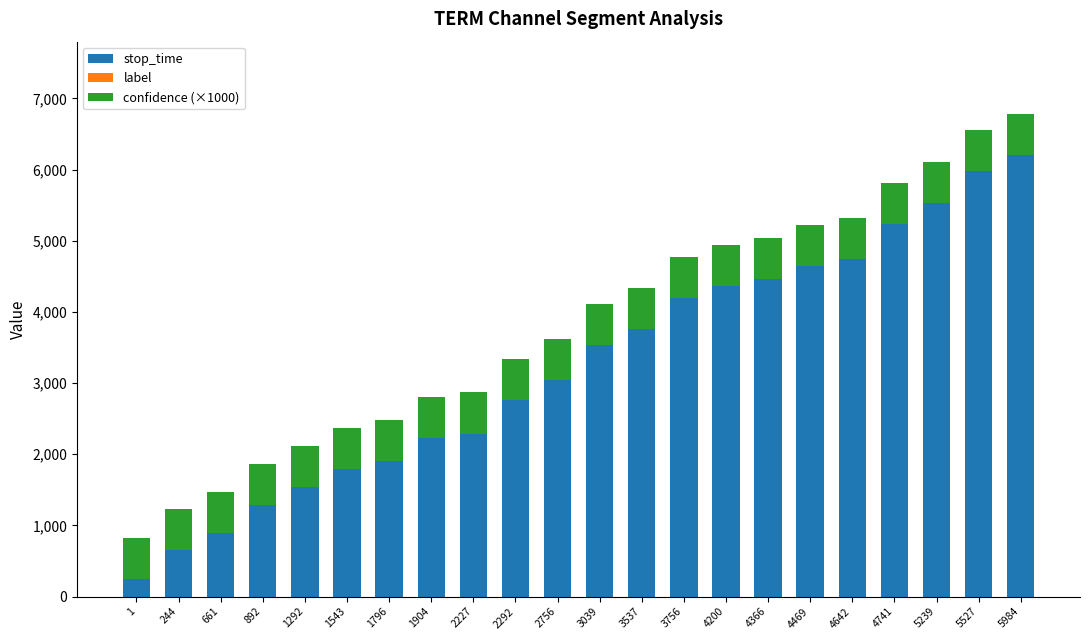

What is the average value of the stop_time series?

3240.4